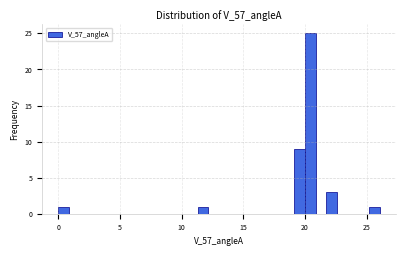

Around what value on the x-axis is the tallest bar? Give the approximate position of its centre, as read against the axis.

20.5